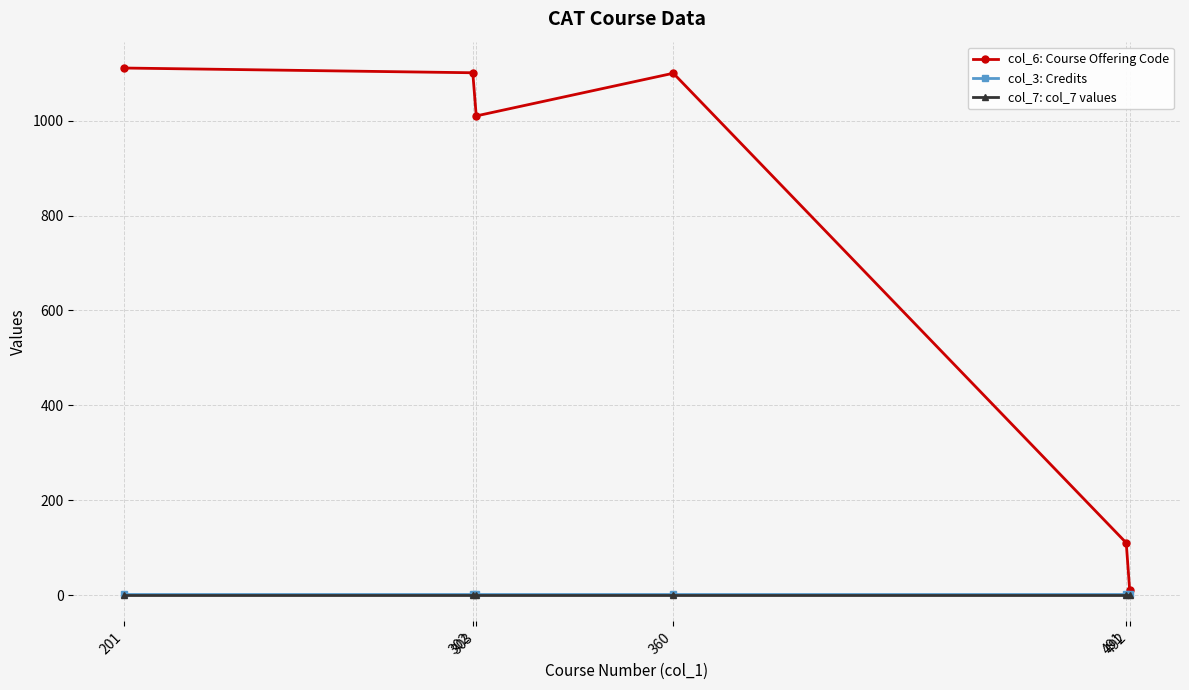

At which label does col_6: Course Offering Code reach its minimum?

492